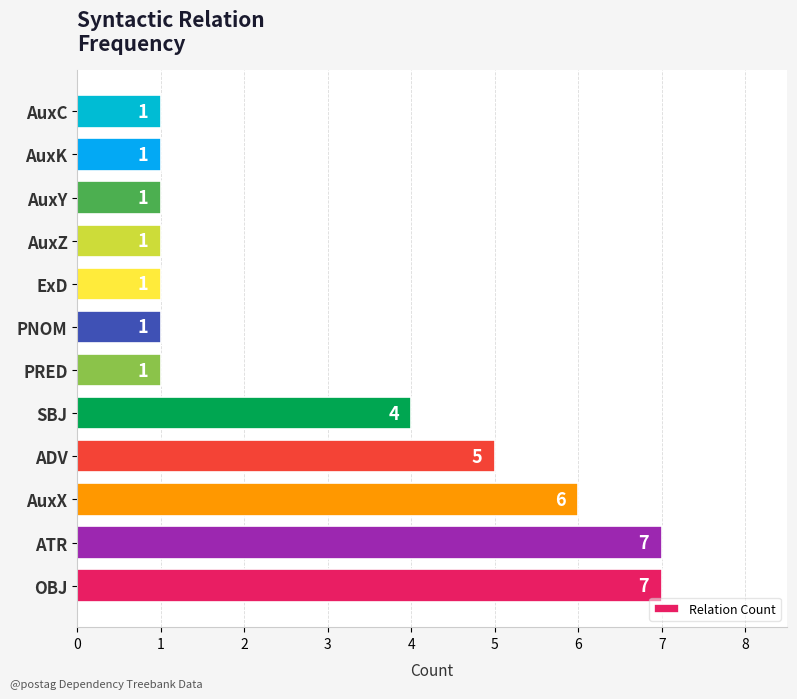

Is it true that the value at ATR is 2?

False